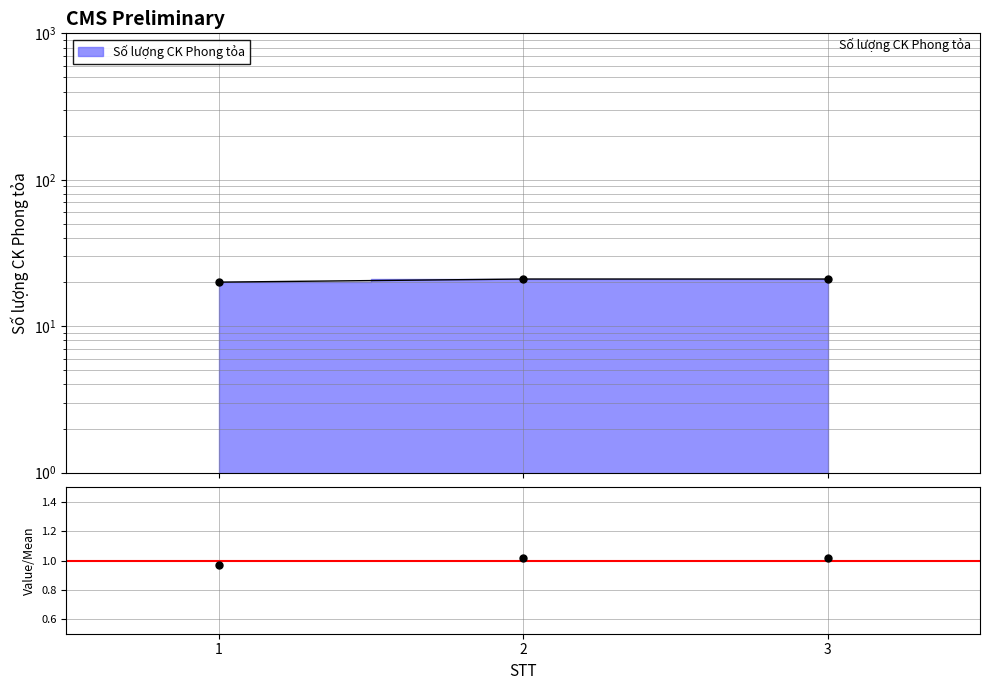

Which has a higher value, 3 or 2?

3